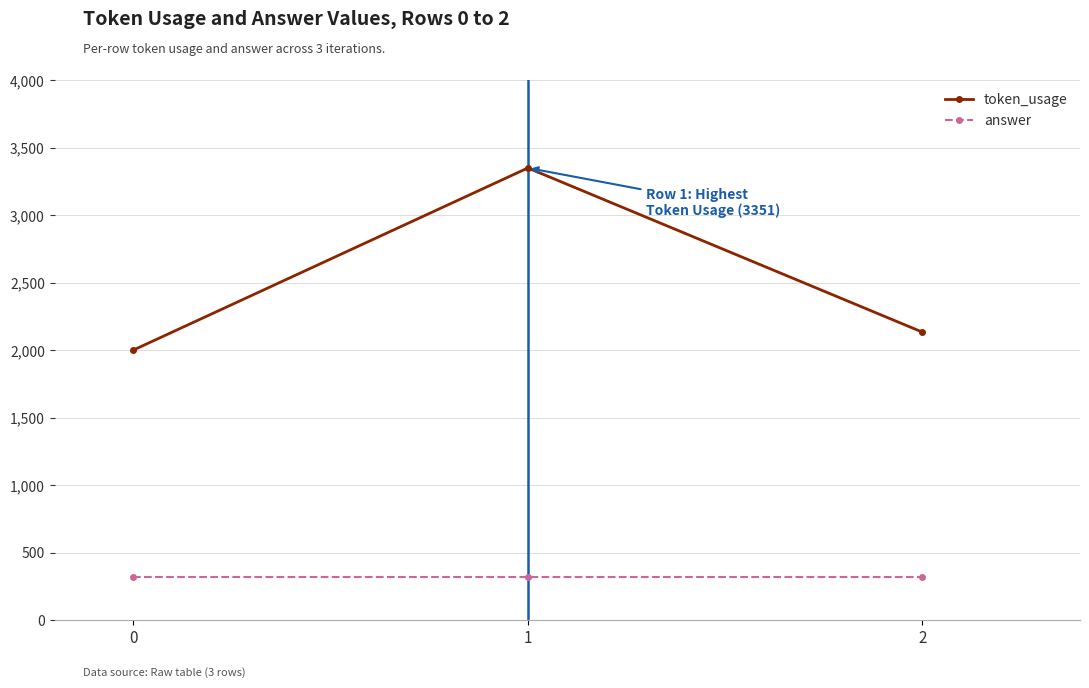

Which series has the largest range (max minus min)?

token_usage